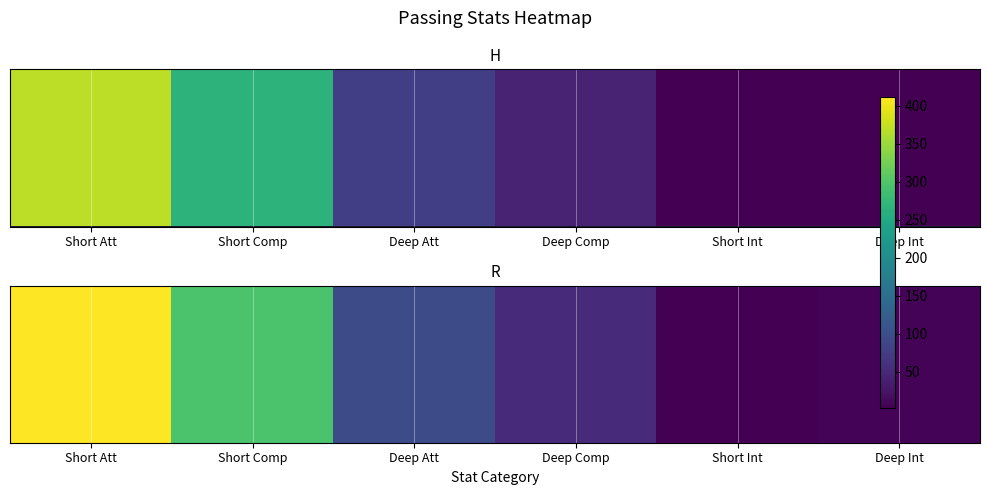

Reading right to left, what are all the values shown in this chart?

Deep Int=7	Short Int=4	Deep Comp=51	Deep Att=97	Short Comp=296	Short Att=411